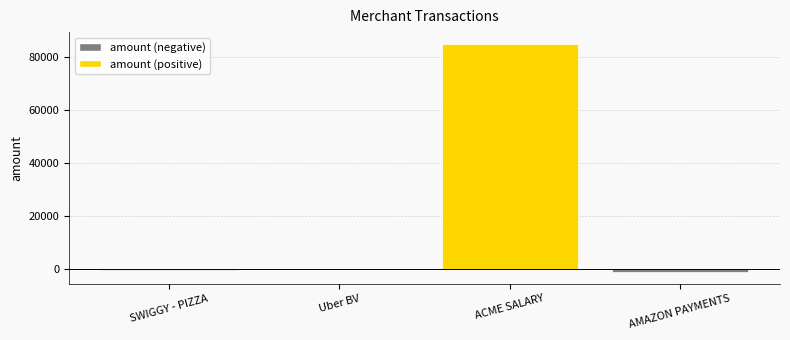

Which label corresponds to the largest value in the chart?

ACME SALARY